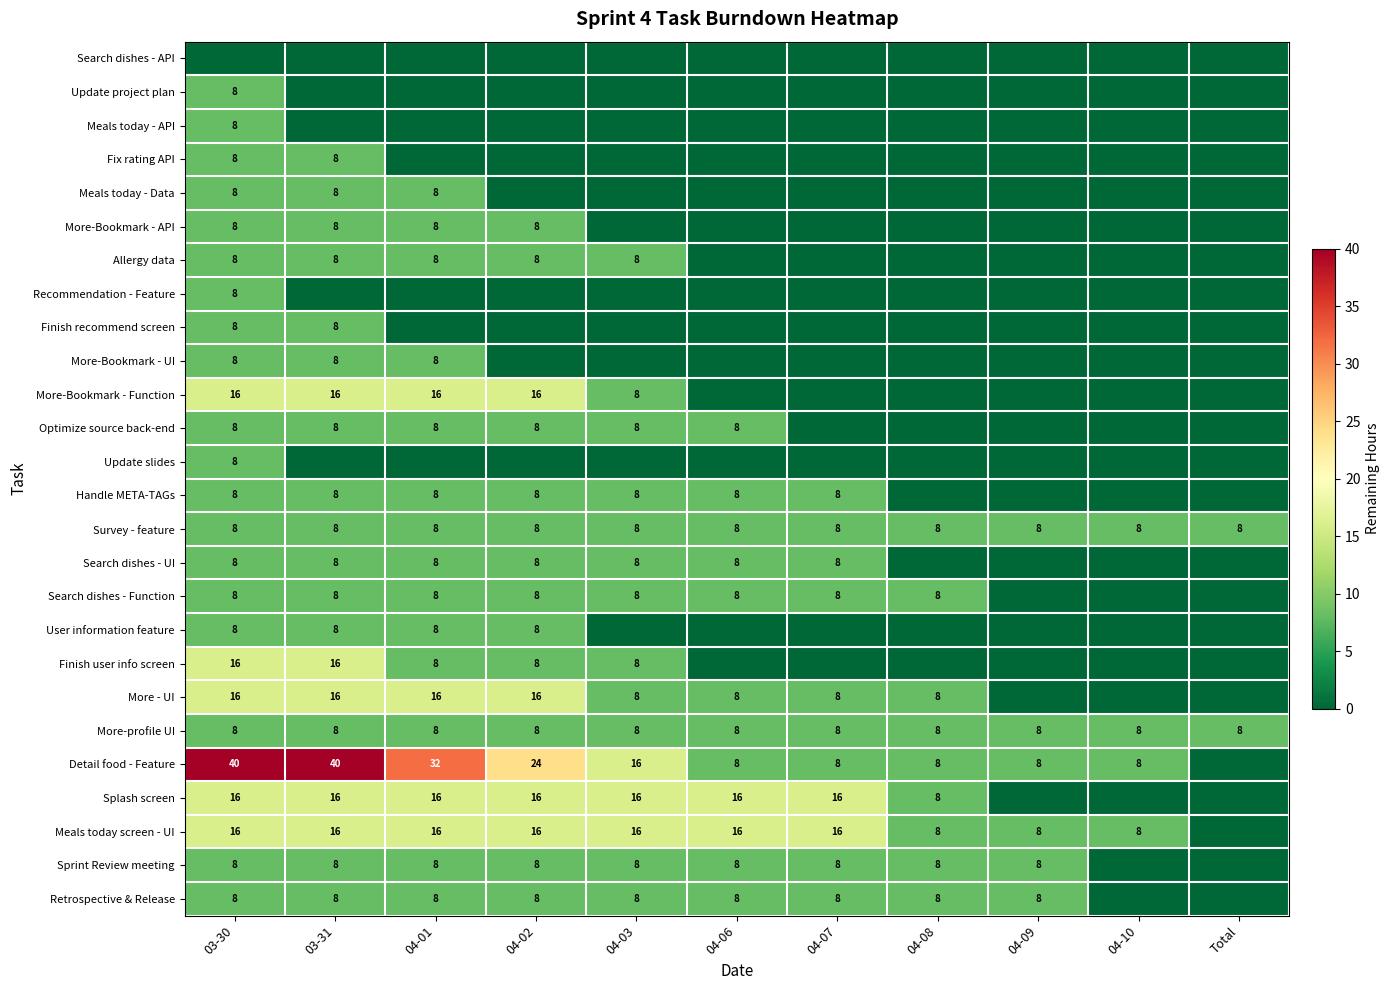

True or false: Sprint Review meeting has a value of 8 at 03-31.

True